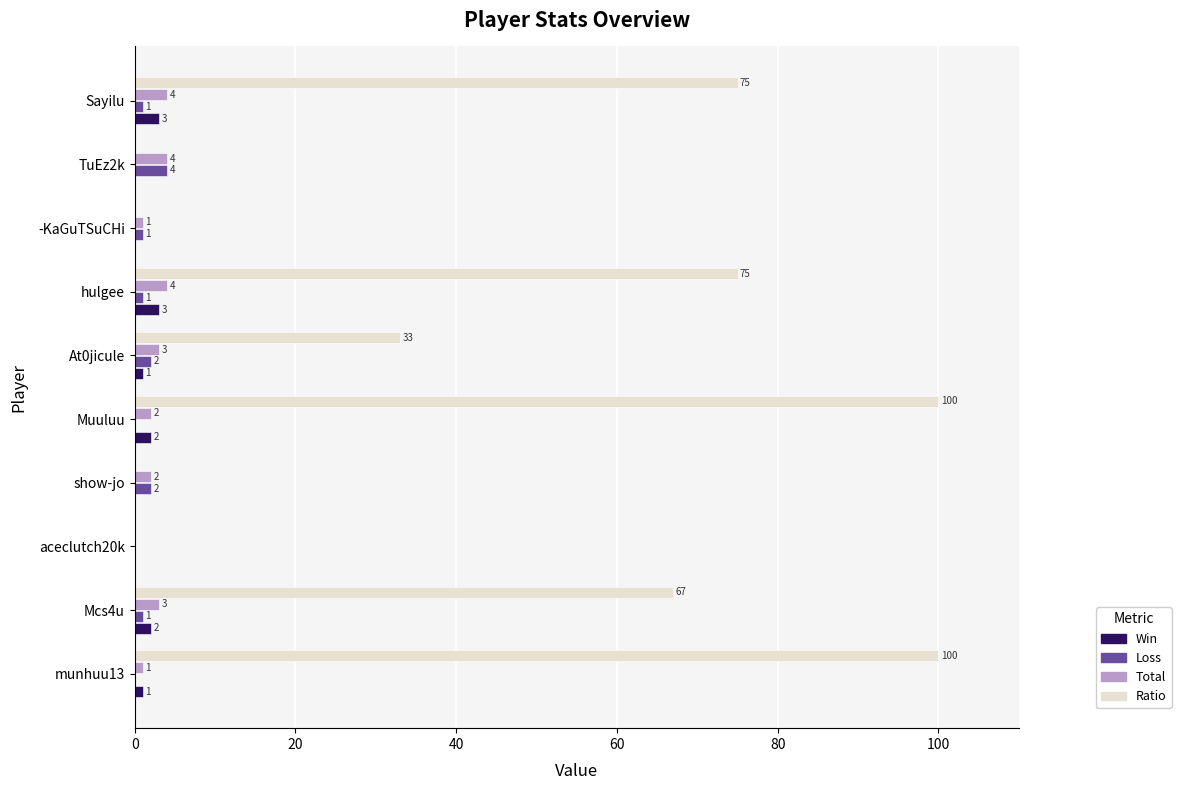

The value of Win at TuEz2k is 0. True or false?

True